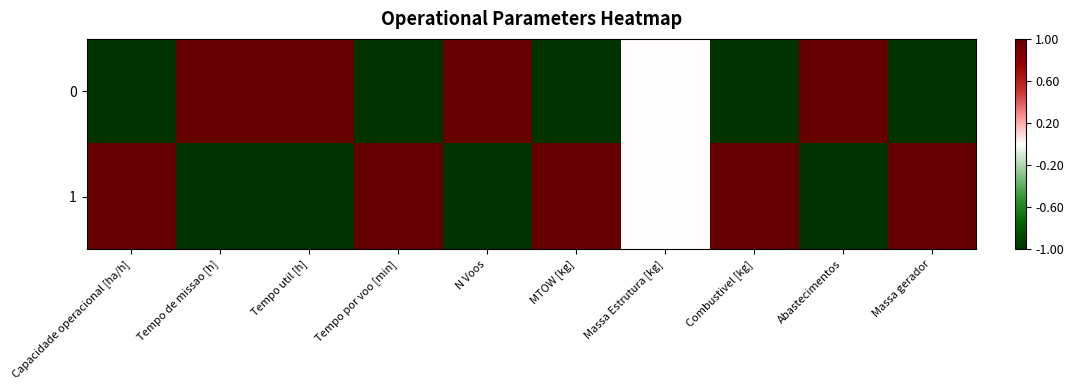

List the series in order of their peak value, lowest first.

0, 1